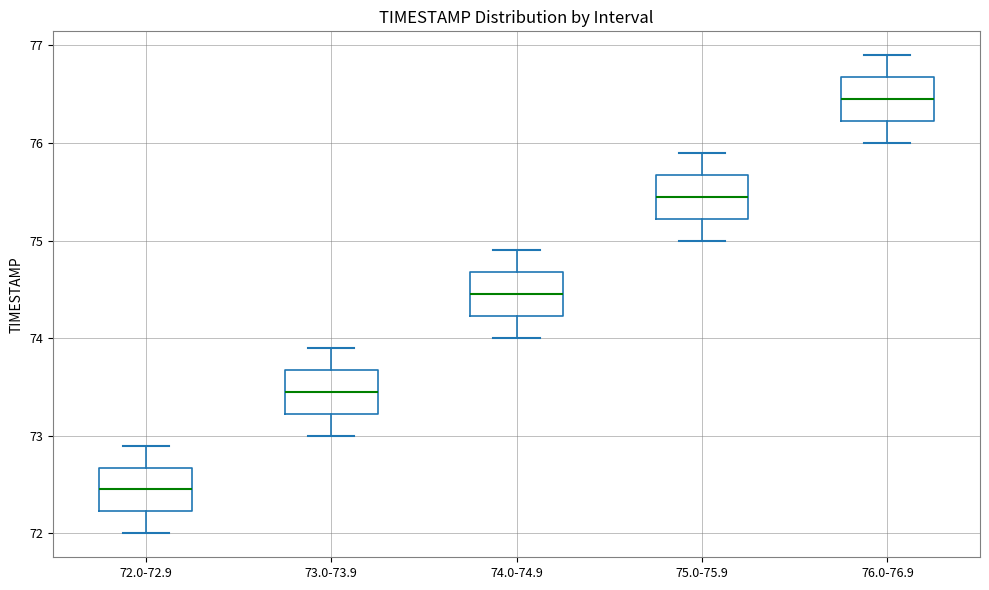

Which box has the highest median line?

76.0-76.9